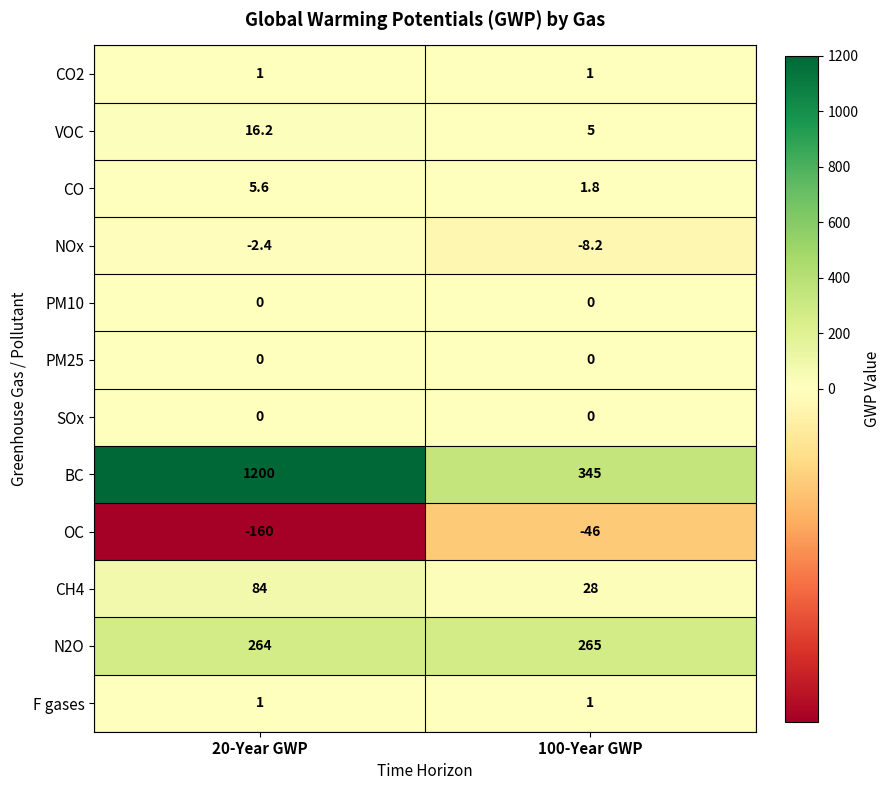

Reading left to right, list all the values displayed in this chart.

CO2: 20-Year GWP=1.0	100-Year GWP=1.0
VOC: 20-Year GWP=16.2	100-Year GWP=5.0
CO: 20-Year GWP=5.6	100-Year GWP=1.8
NOx: 20-Year GWP=-2.4	100-Year GWP=-8.2
PM10: 20-Year GWP=0.0	100-Year GWP=0.0
PM25: 20-Year GWP=0.0	100-Year GWP=0.0
SOx: 20-Year GWP=0.0	100-Year GWP=0.0
BC: 20-Year GWP=1200.0	100-Year GWP=345.0
OC: 20-Year GWP=-160.0	100-Year GWP=-46.0
CH4: 20-Year GWP=84.0	100-Year GWP=28.0
N2O: 20-Year GWP=264.0	100-Year GWP=265.0
F gases: 20-Year GWP=1.0	100-Year GWP=1.0